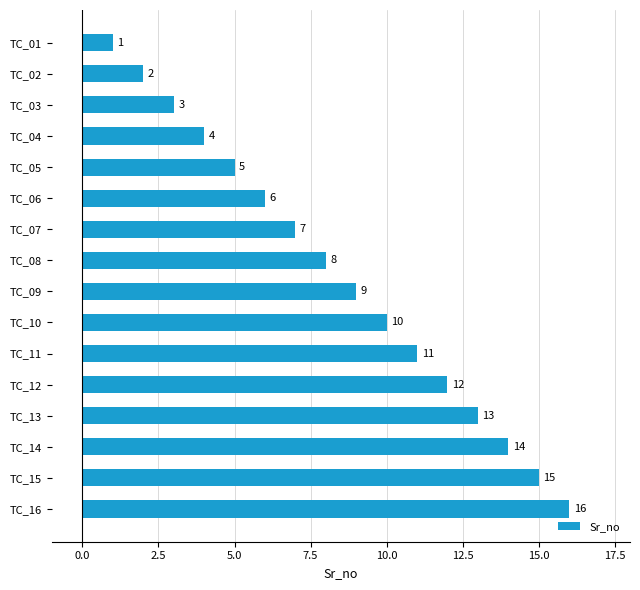

At which category does the chart reach its peak across all series?

TC_16